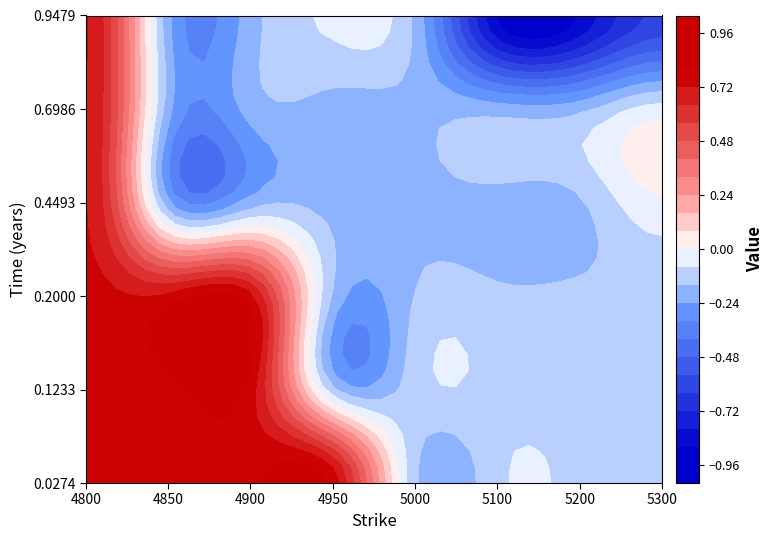

Which series has the largest total across all categories?

0.0274